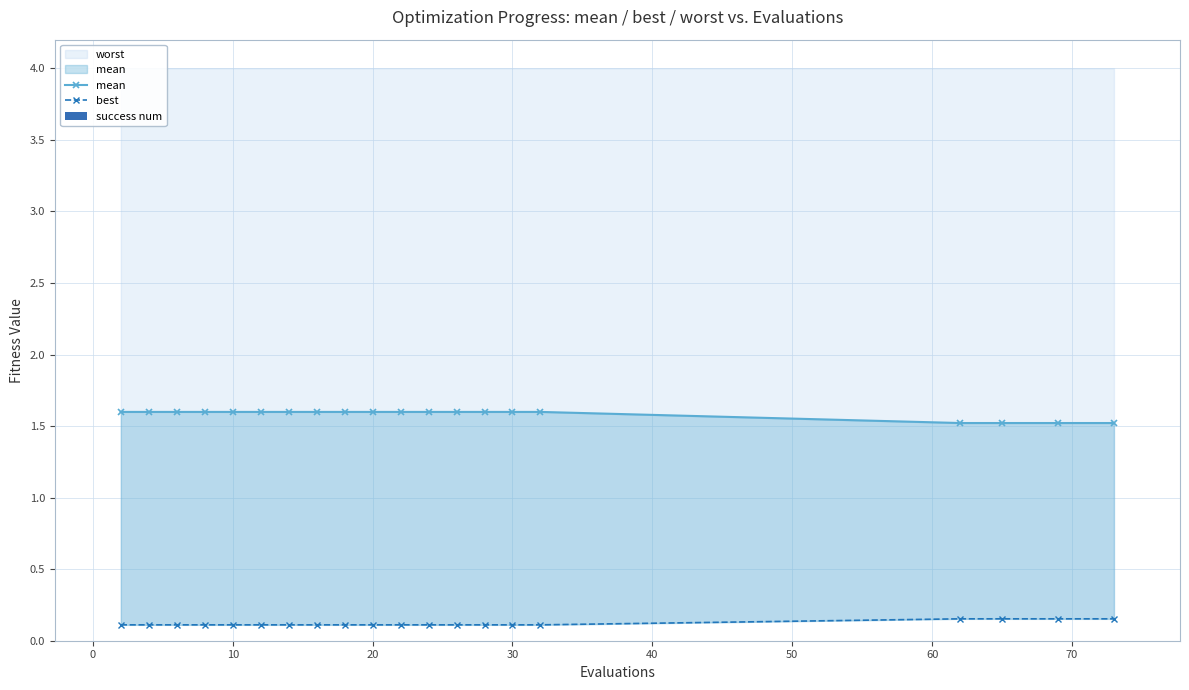

Rank the series at 30 from lowest to highest value.

success num, best, mean